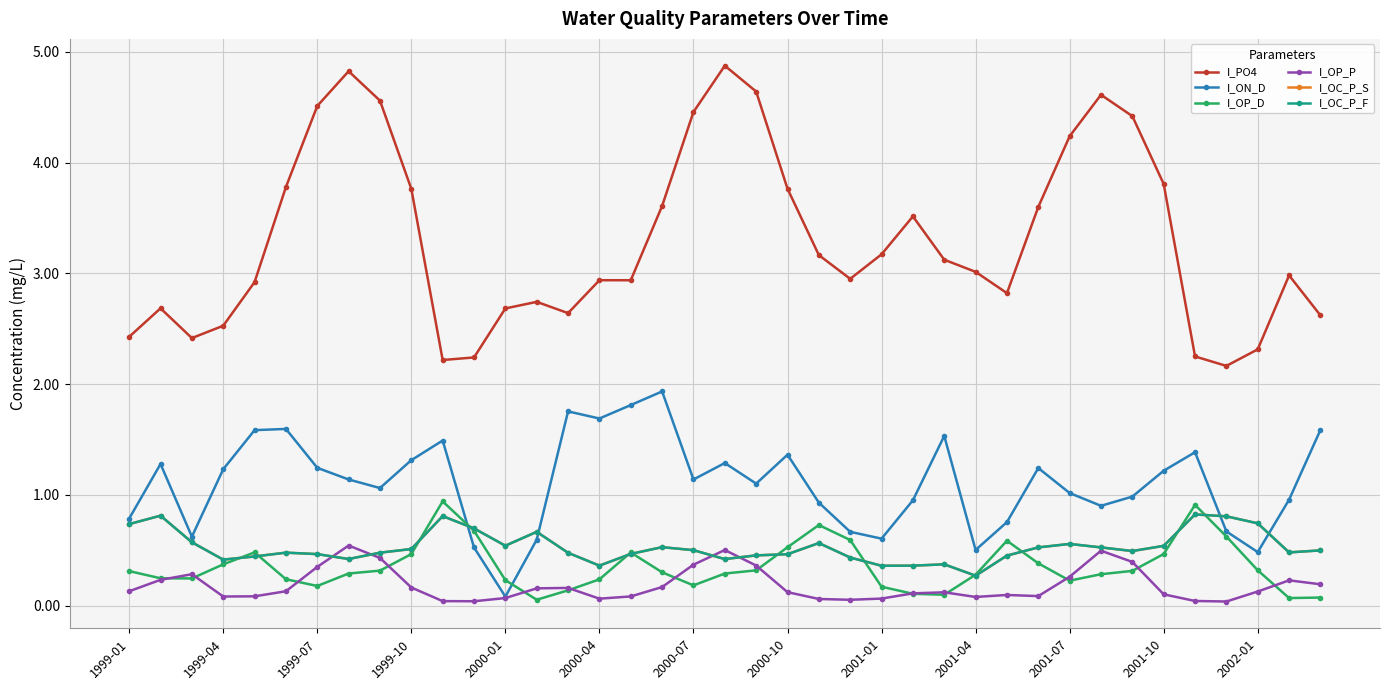

Is this an area chart (filled region under the line)?

No